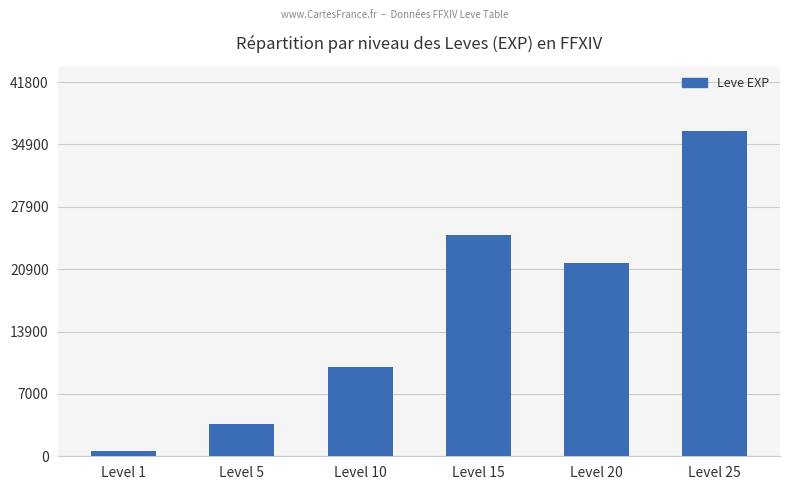

Read the value at Level 15, to the nearest 50.

24800